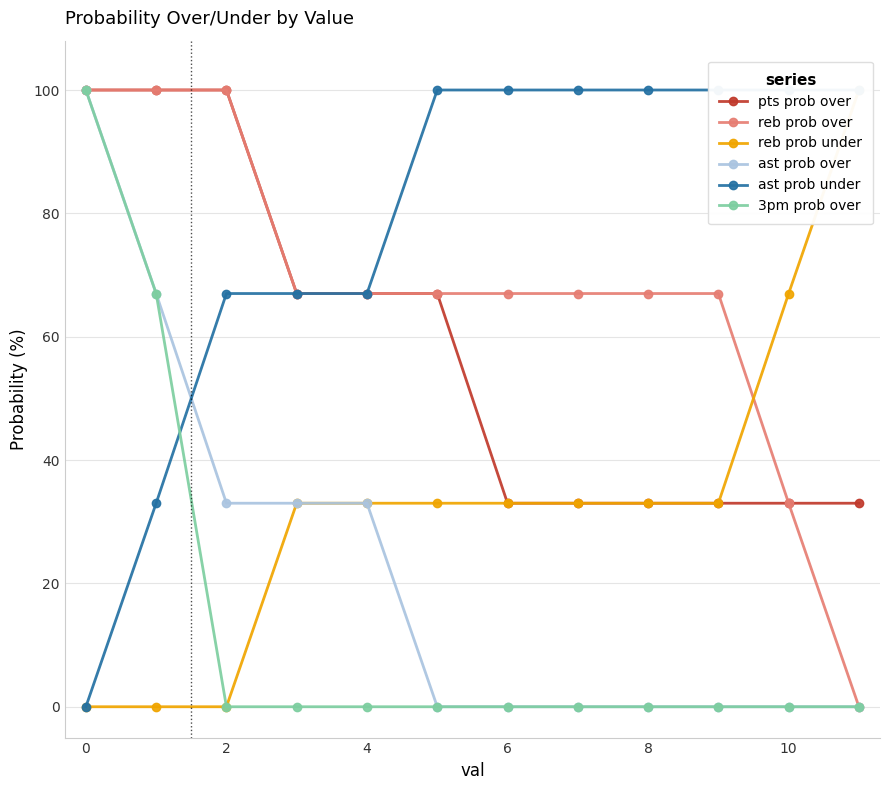

What is the highest value of the 3pm prob over series?

100